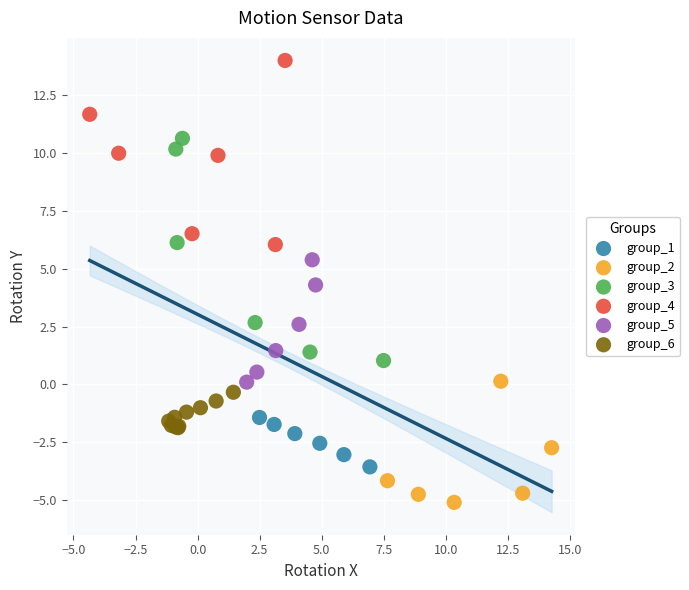

Which series contains the highest Y value?

group_4